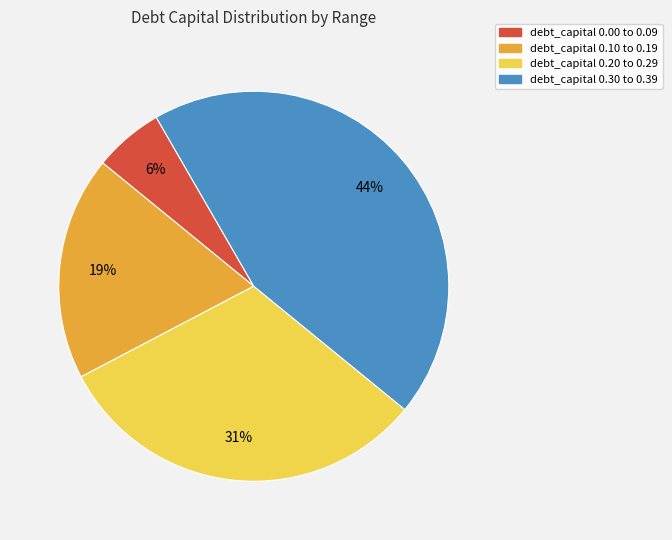

Which category has the biggest portion of the pie?

debt_capital 0.30 to 0.39